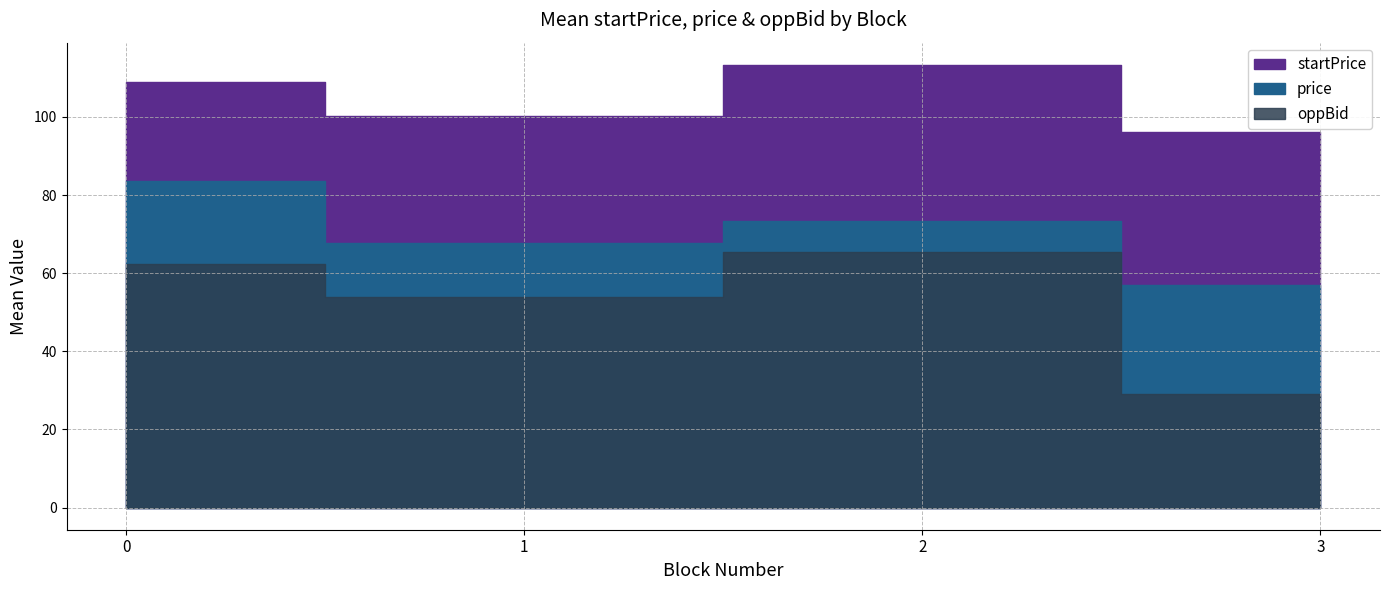

True or false: startPrice and oppBid intersect in this chart.

False